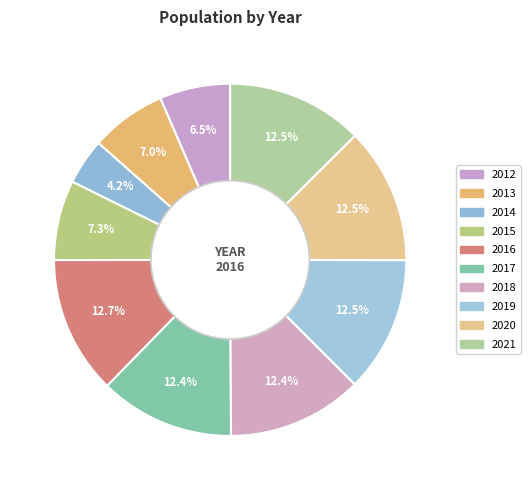

Between 2016 and 2015, which is larger?

2016